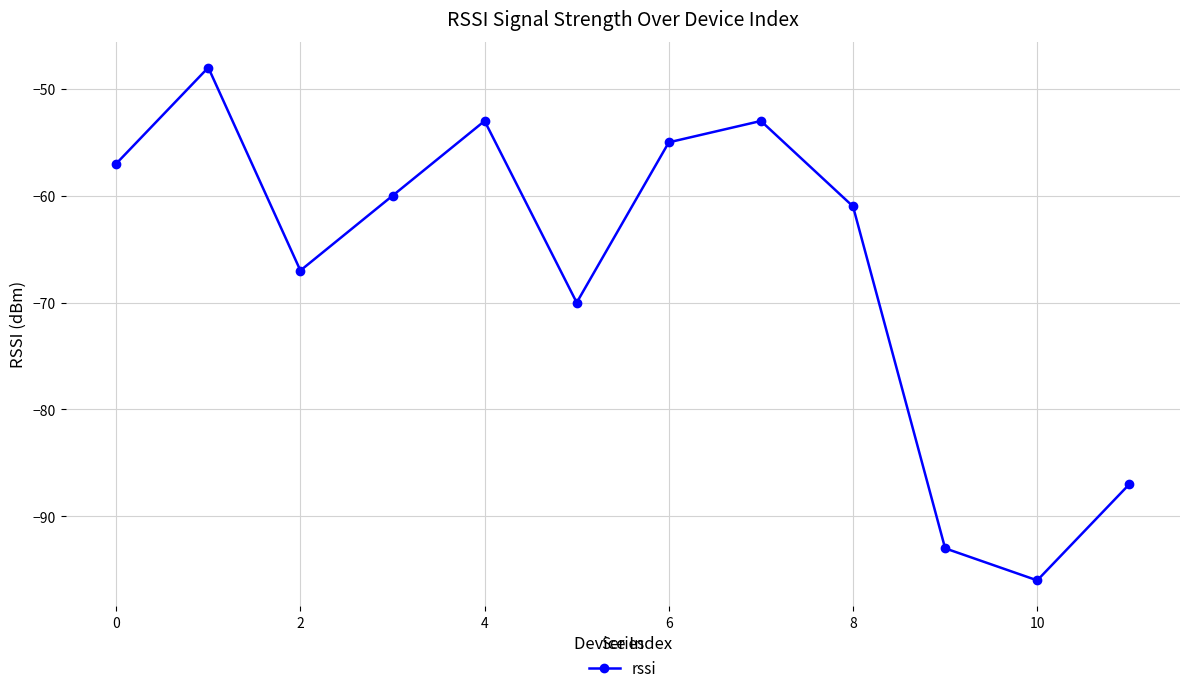

Reading left to right, extract all data points from this chart.

-57	-48	-67	-60	-53	-70	-55	-53	-61	-93	-96	-87